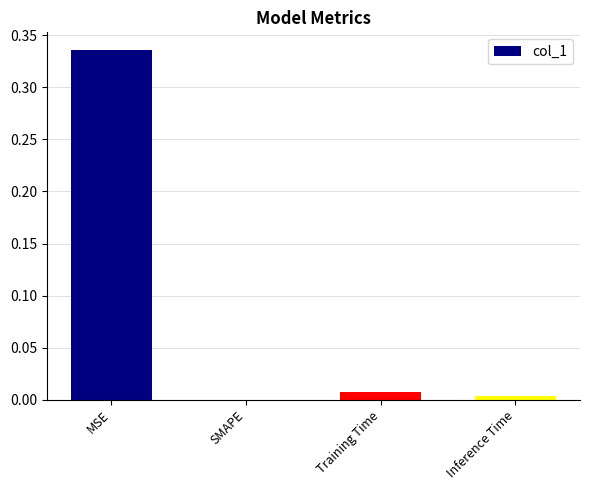

Count the number of values greater than 0.

3